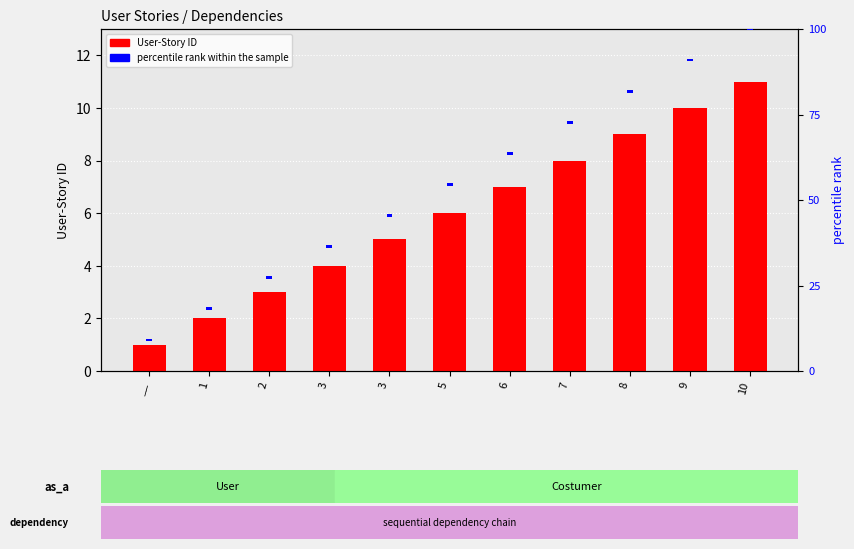

Does the chart contain any negative values?

No